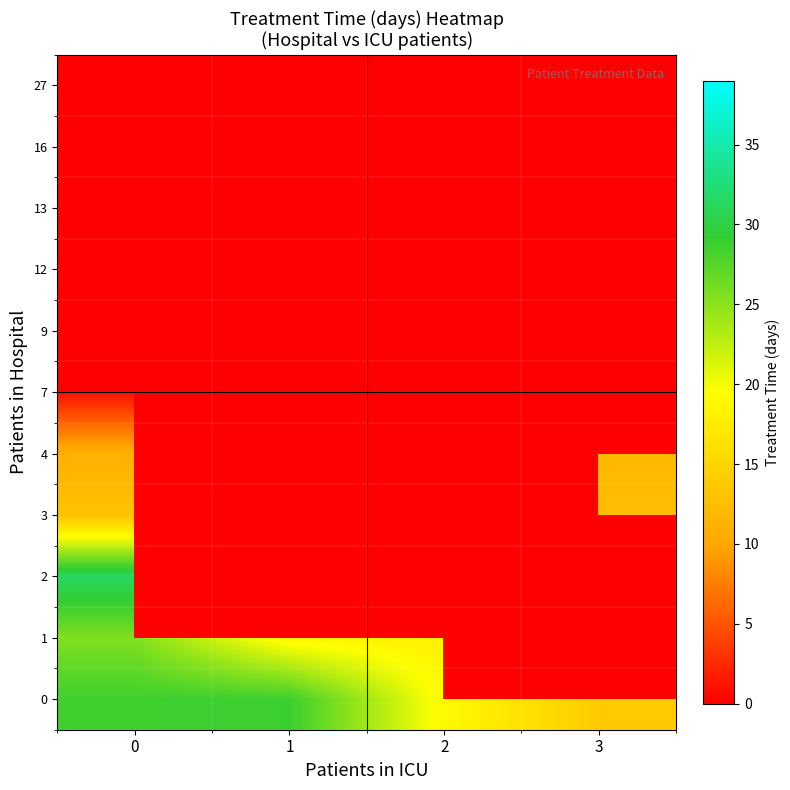

True or false: 1 has a value of 18.0 at 2.

True